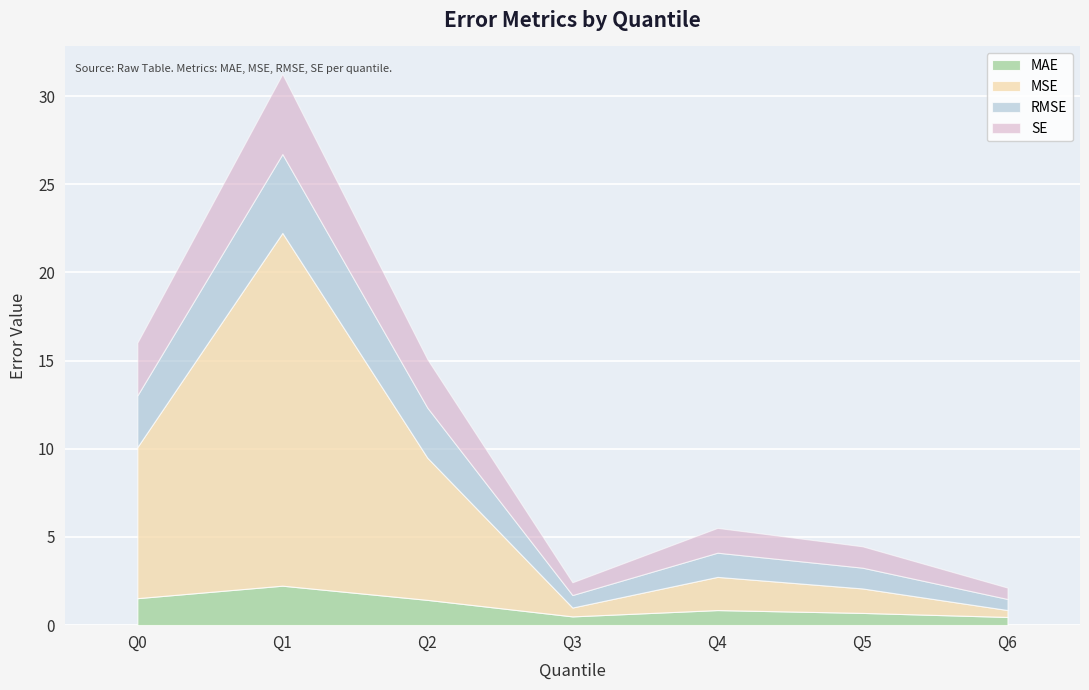

The MSE series shows 0.4 at Q6. True or false?

True